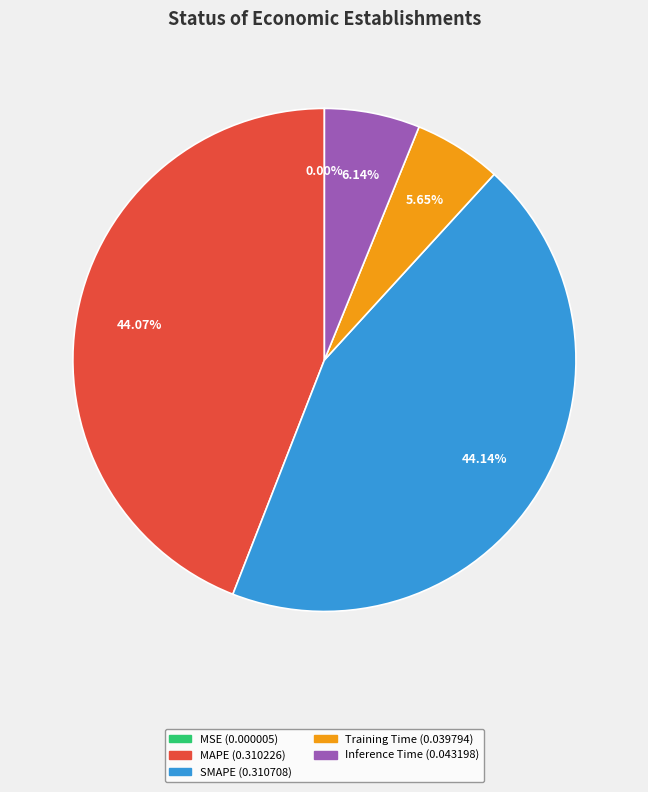

Is there any slice that represents more than half of the pie?

No